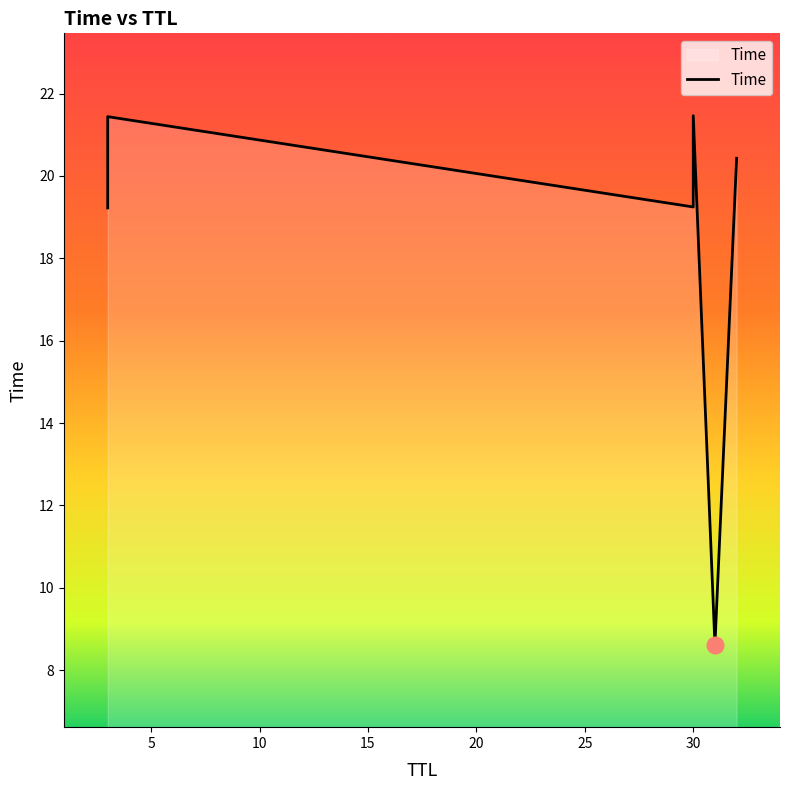

What value does the data have at 30?

19.2